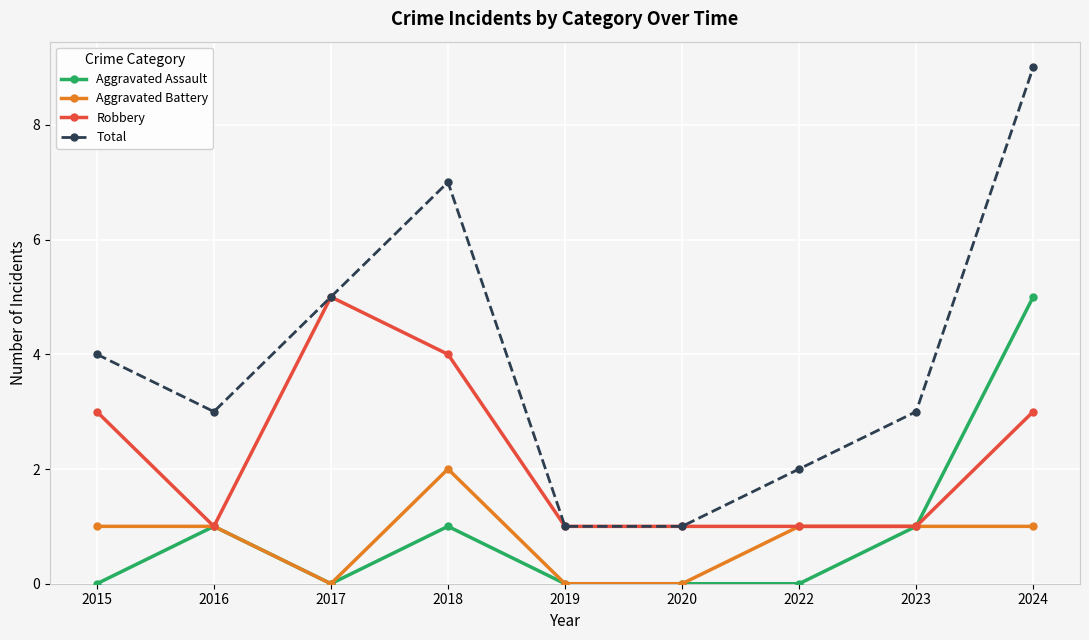

Does the chart have visible grid lines?

Yes